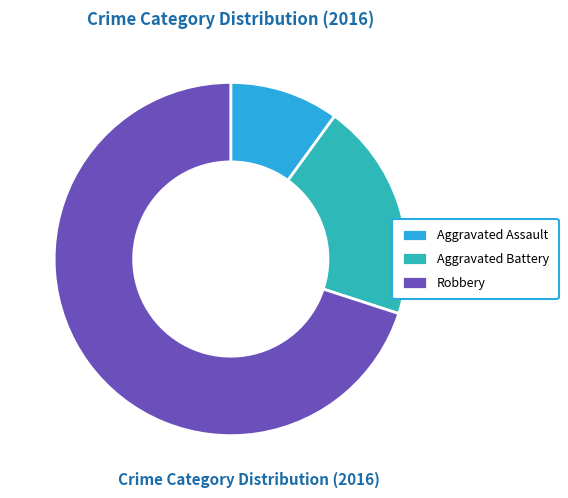

How many slices are in this pie chart?

3